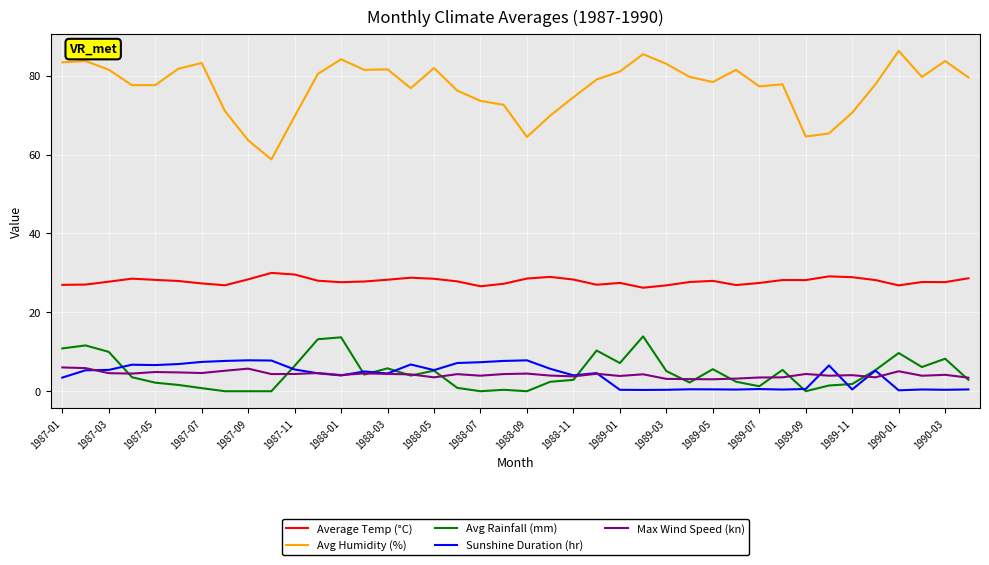

What is the average value of the Average Temp (°C) series?

27.9